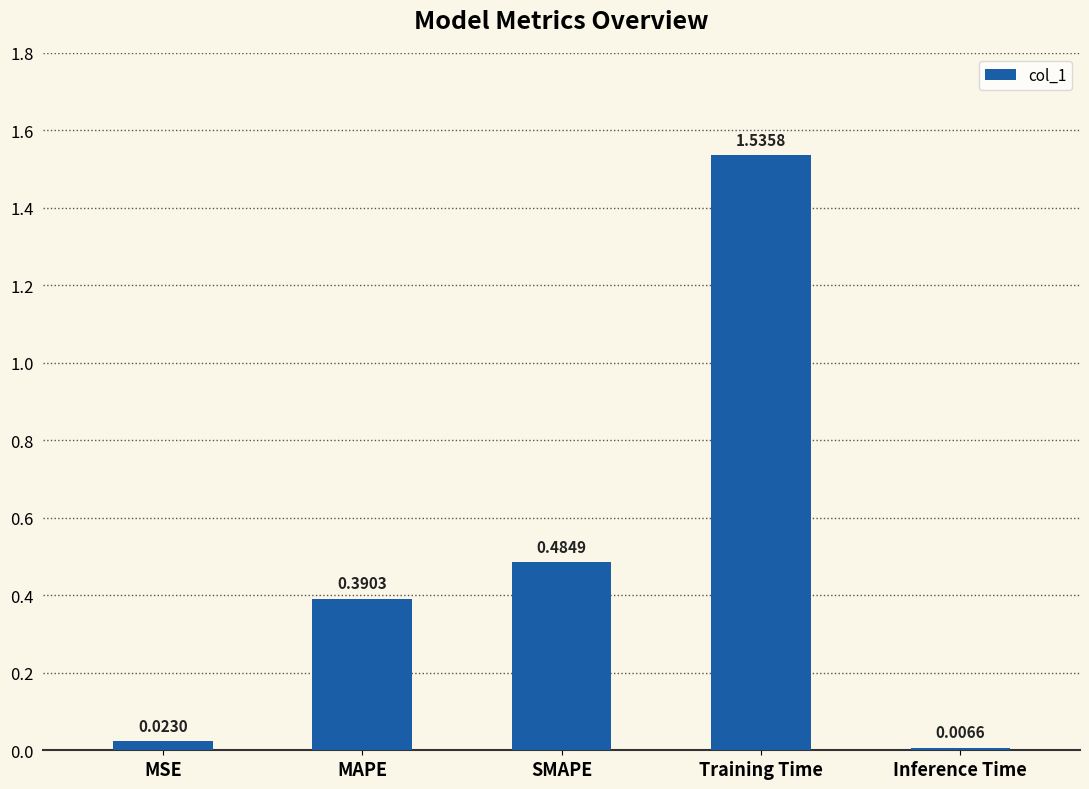

What is the sum of the values at MSE and Training Time?

1.6